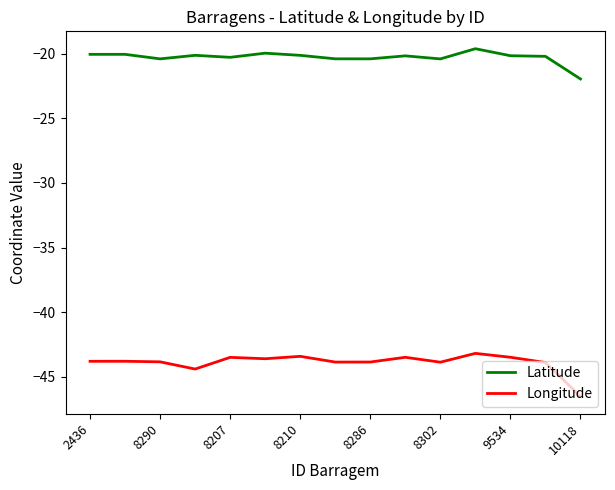

What is the difference between the maximum and minimum values in the Latitude series?

2.3